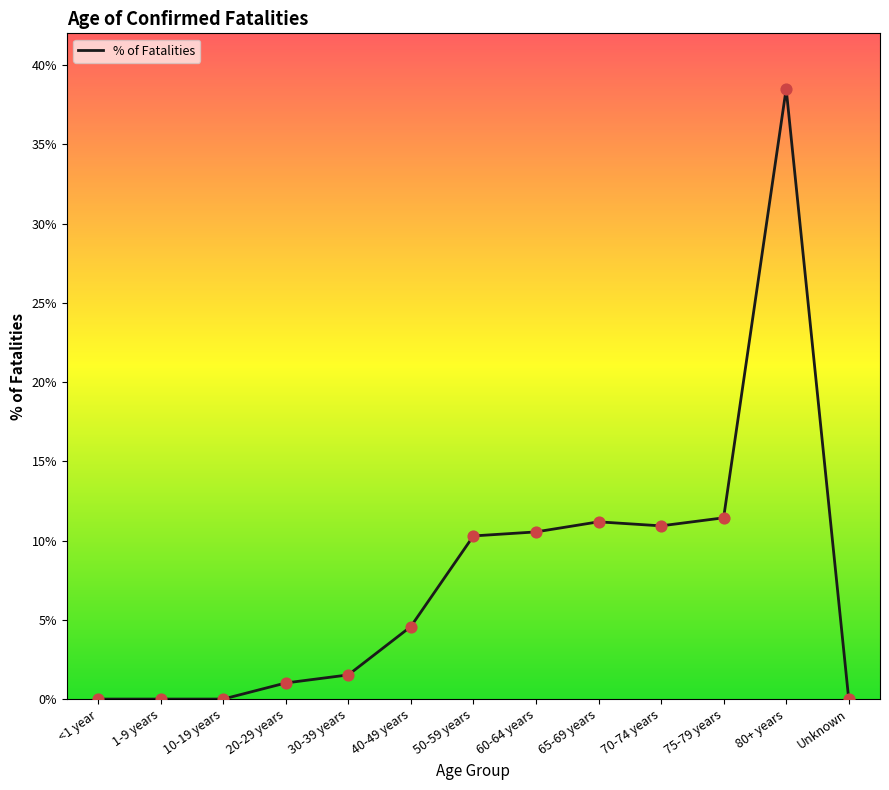

What is the change in value from 1-9 years to 40-49 years?

+4.6